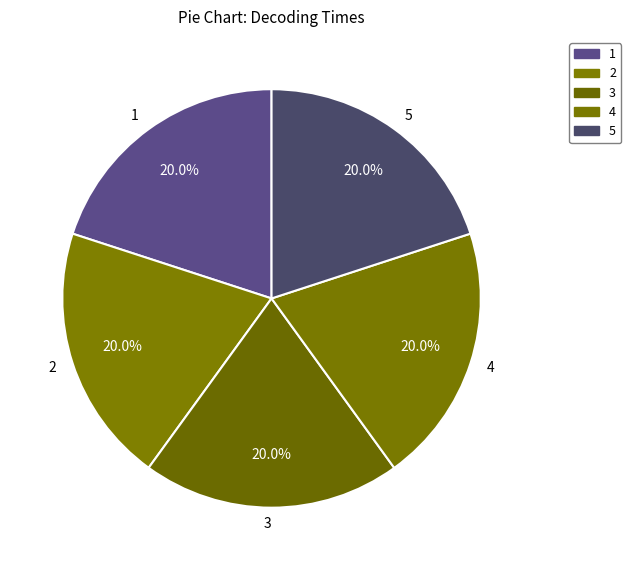

Is 1 the majority of the pie?

No